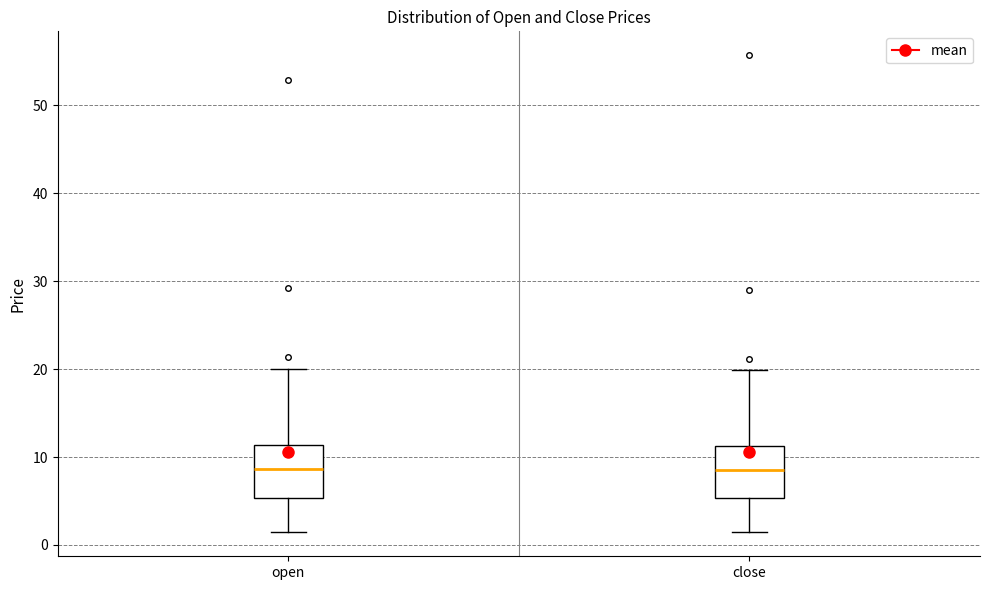

Reading left to right, transcribe this box plot: for each box, give where its median line is, the range the box spans, and where its two whiskers end, as read against the y-axis. The values are not printed on the chart, so give them approximately, as read against the axis.

open: median 9, box 5 to 11, whiskers 1 to 20
close: median 9, box 5 to 11, whiskers 1 to 20